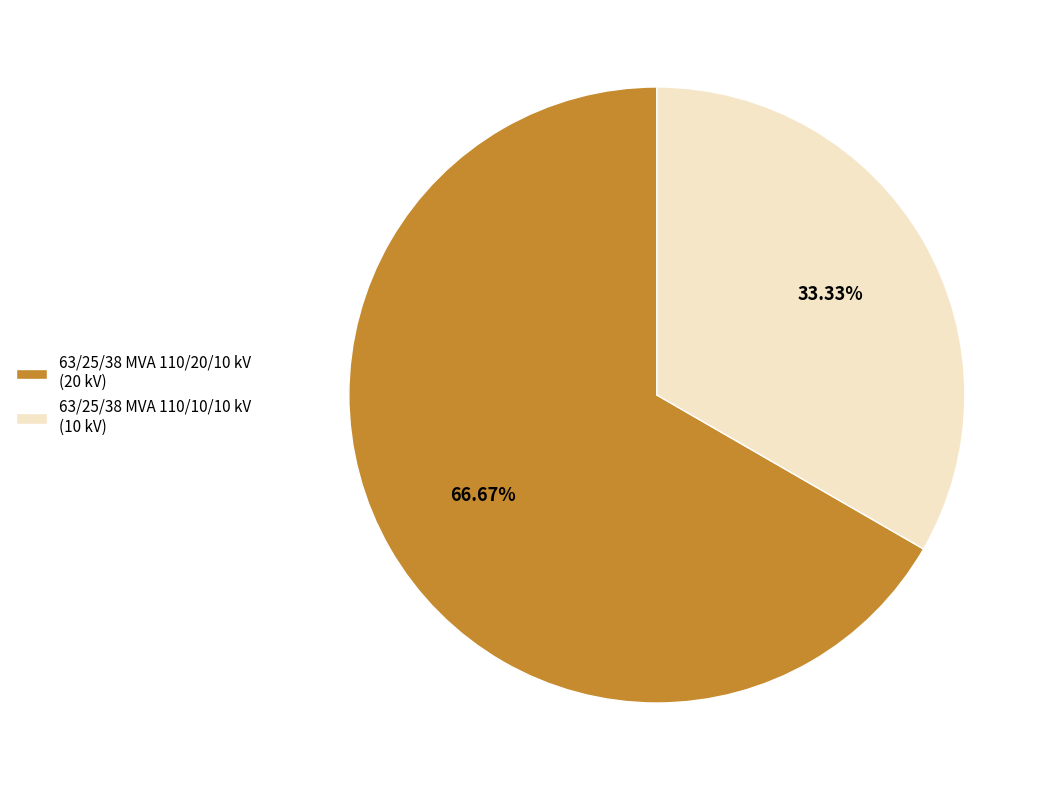

Rank the categories by value from highest to lowest.

63/25/38 MVA 110/20/10 kV, 63/25/38 MVA 110/10/10 kV